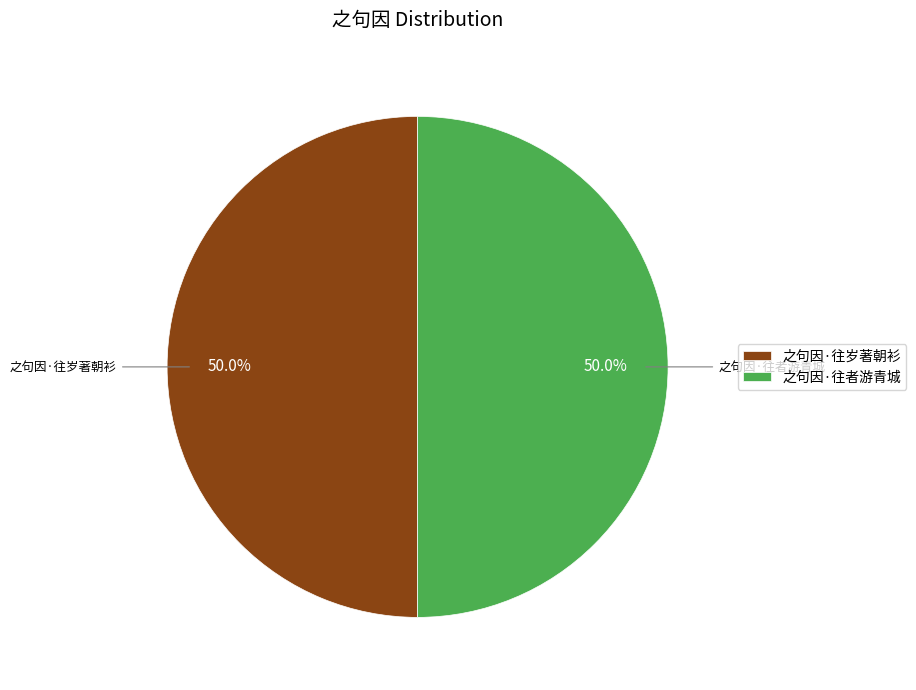

What percentage is NOT represented by 之句因·往者游青城?

50.0%